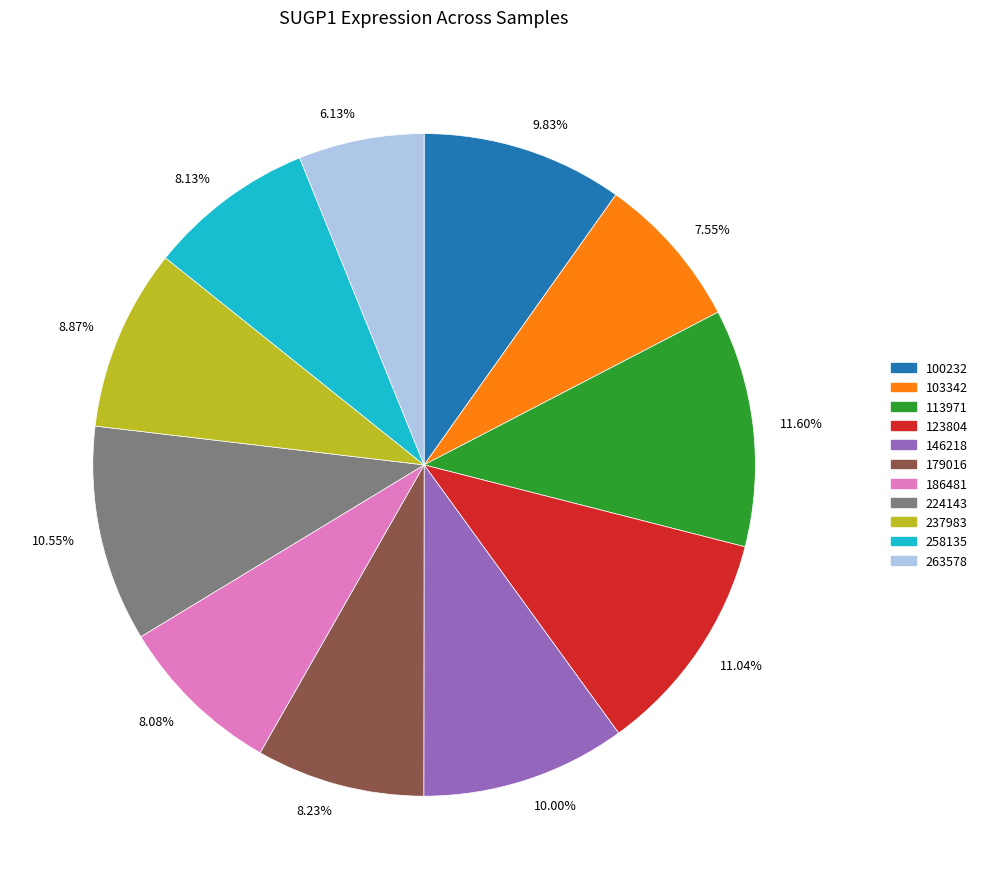

Is the sum of 9.83% and 8.87% greater than half?

No